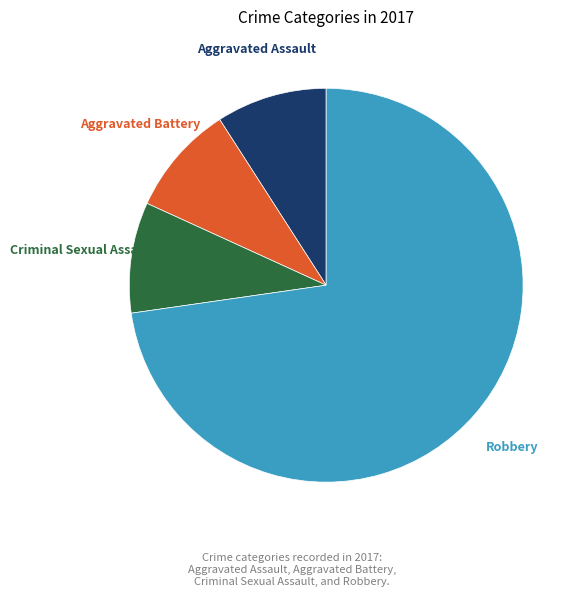

Is there any slice that represents more than half of the pie?

Yes